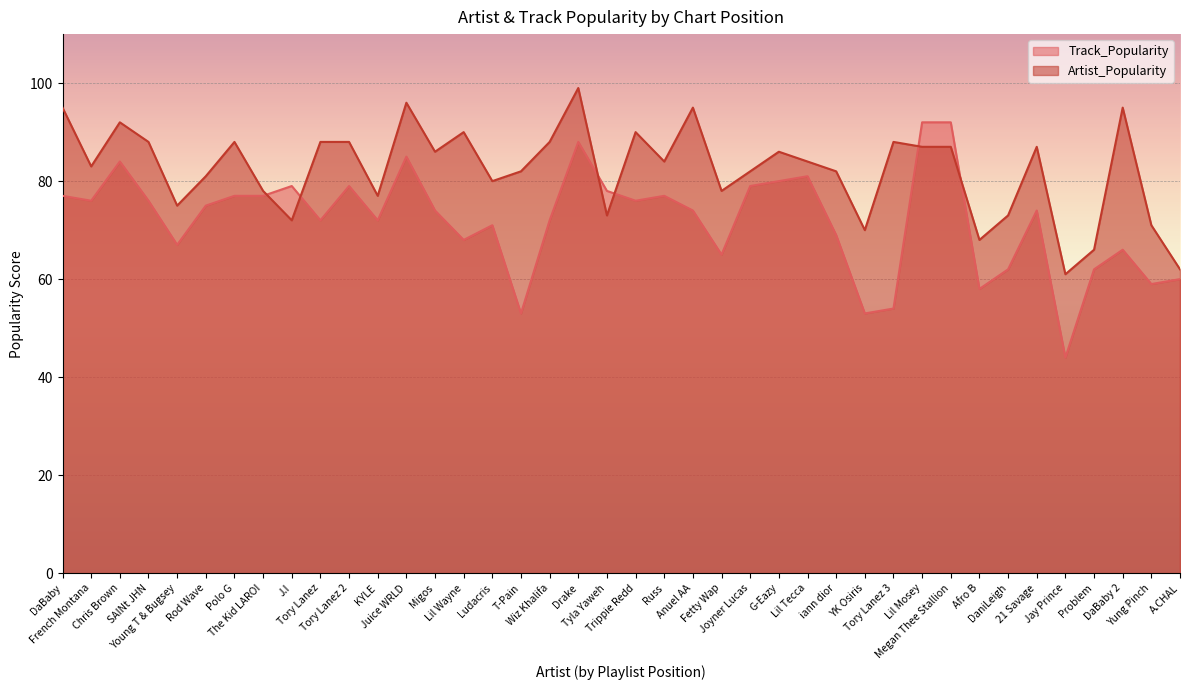

What is the smallest value displayed?

44